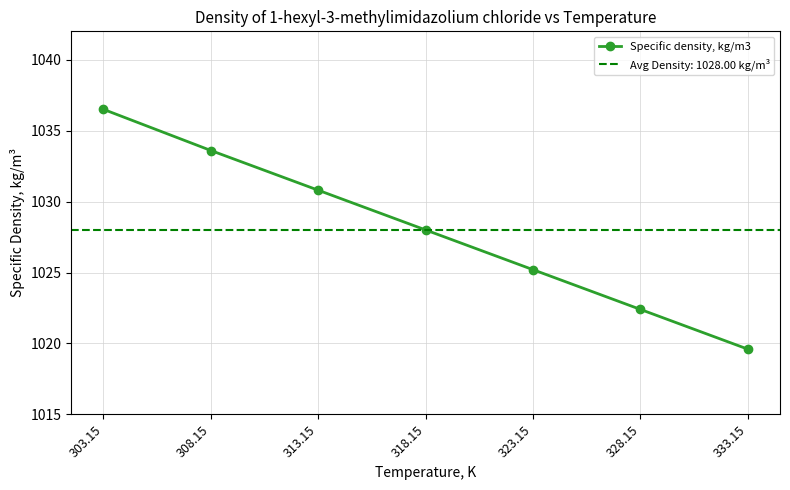

Is it true that the value at 313.15 is 1030.8?

True